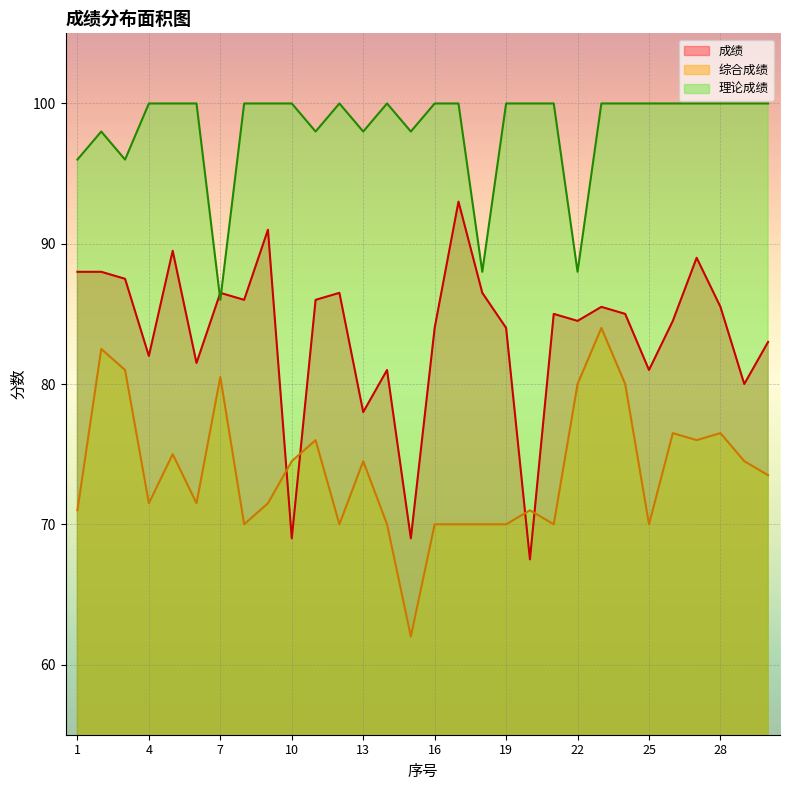

Reading right to left, transcribe all the data shown in this chart.

成绩: 83.0	80.0	85.5	89.0	84.5	81.0	85.0	85.5	84.5	85.0	67.5	84.0	86.5	93.0	84.0	69.0	81.0	78.0	86.5	86.0	69.0	91.0	86.0	86.5	81.5	89.5	82.0	87.5	88.0	88.0
综合成绩: 73.5	74.5	76.5	76.0	76.5	70.0	80.0	84.0	80.0	70.0	71.0	70.0	70.0	70.0	70.0	62.0	70.0	74.5	70.0	76.0	74.5	71.5	70.0	80.5	71.5	75.0	71.5	81.0	82.5	71.0
理论成绩: 100.0	100.0	100.0	100.0	100.0	100.0	100.0	100.0	88.0	100.0	100.0	100.0	88.0	100.0	100.0	98.0	100.0	98.0	100.0	98.0	100.0	100.0	100.0	86.0	100.0	100.0	100.0	96.0	98.0	96.0